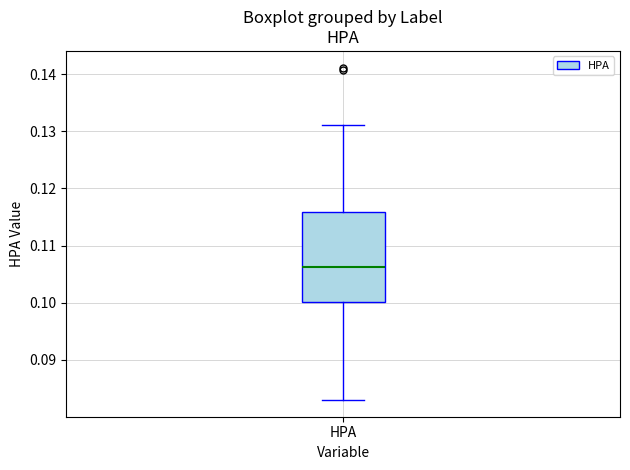

Transcribe this box plot: give where the median line is, the range the box spans, and where the two whiskers end, as read against the y-axis. The values are not printed on the chart, so give them approximately, as read against the axis.

median 0.106, box 0.100 to 0.116, whiskers 0.083 to 0.131